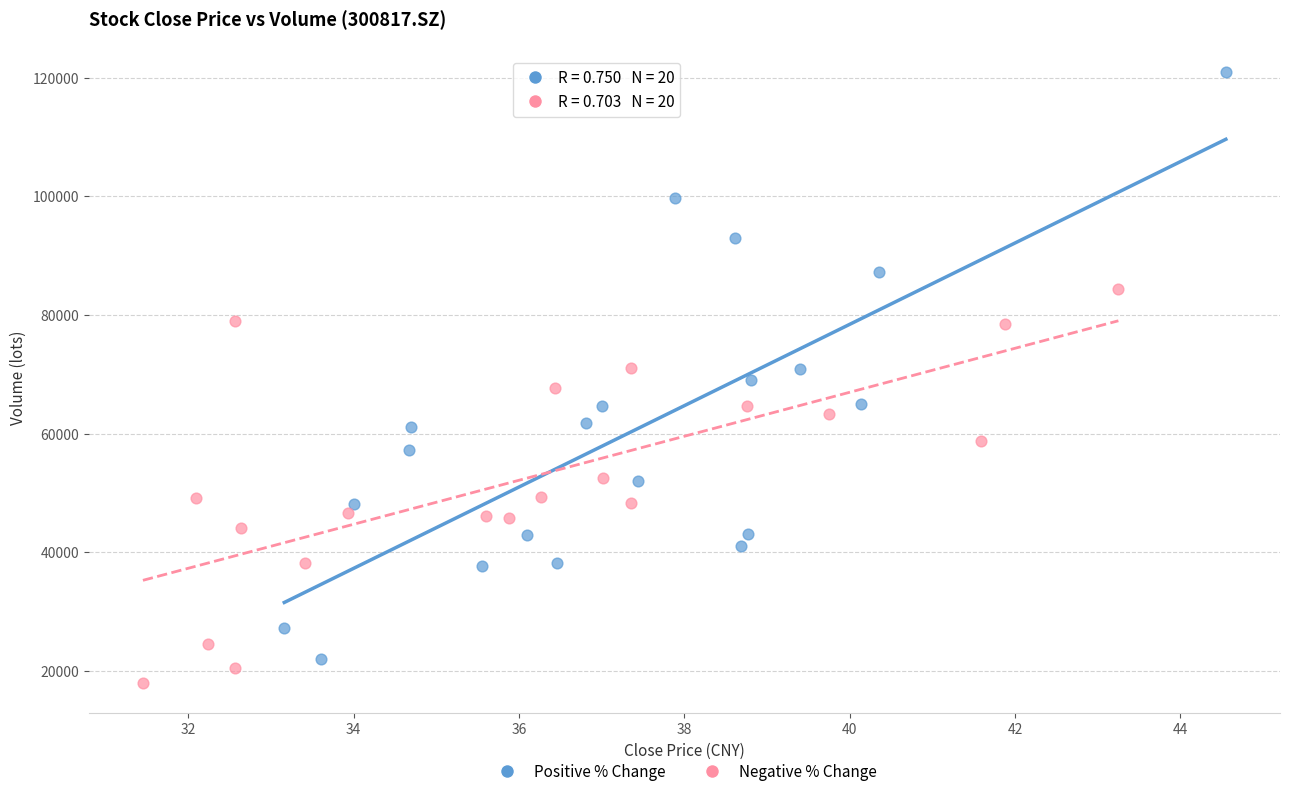

Which series reaches the maximum Y coordinate?

Positive % Change